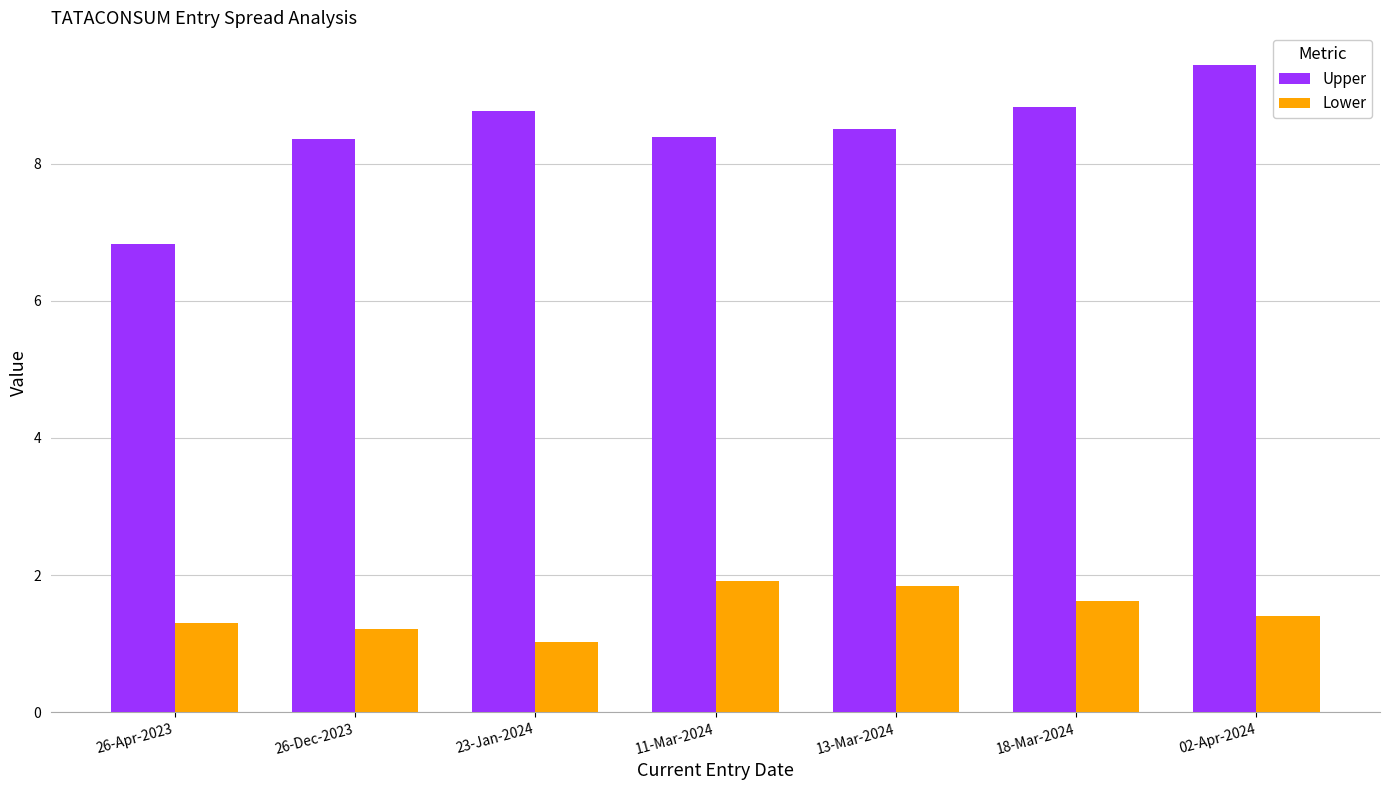

At how many categories does at least one series exceed 3?

7